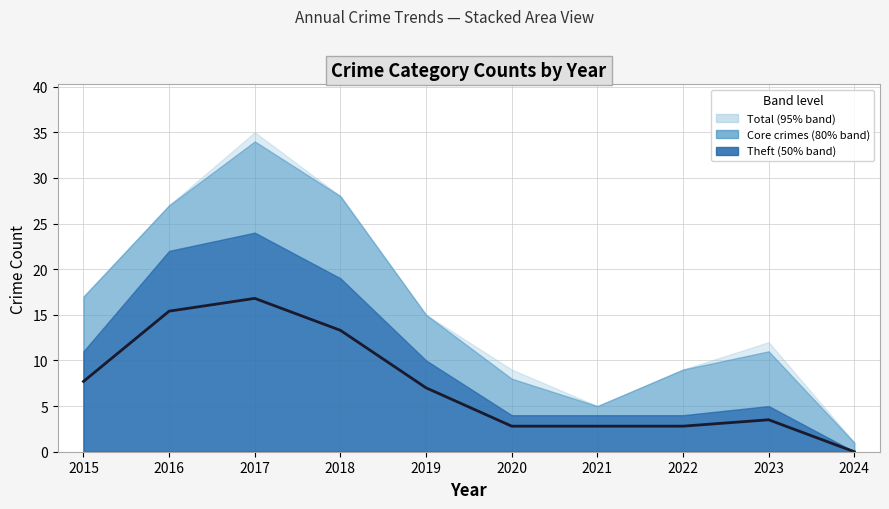

What is the difference between the values at 2024 and 2021?

2.8